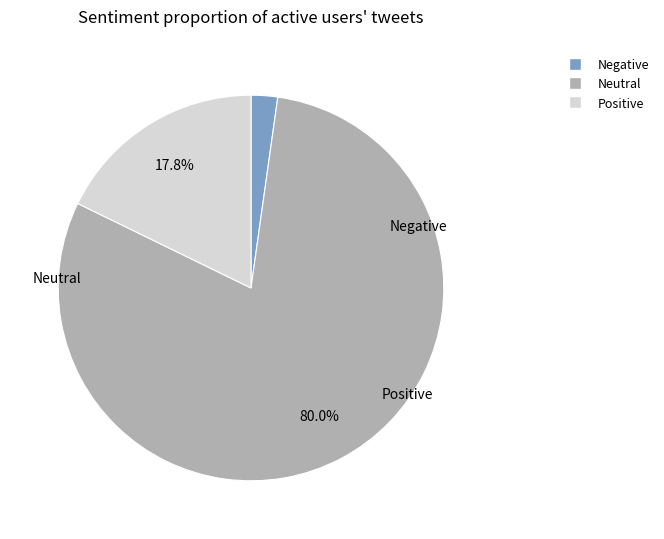

Does any single category account for the majority?

Yes